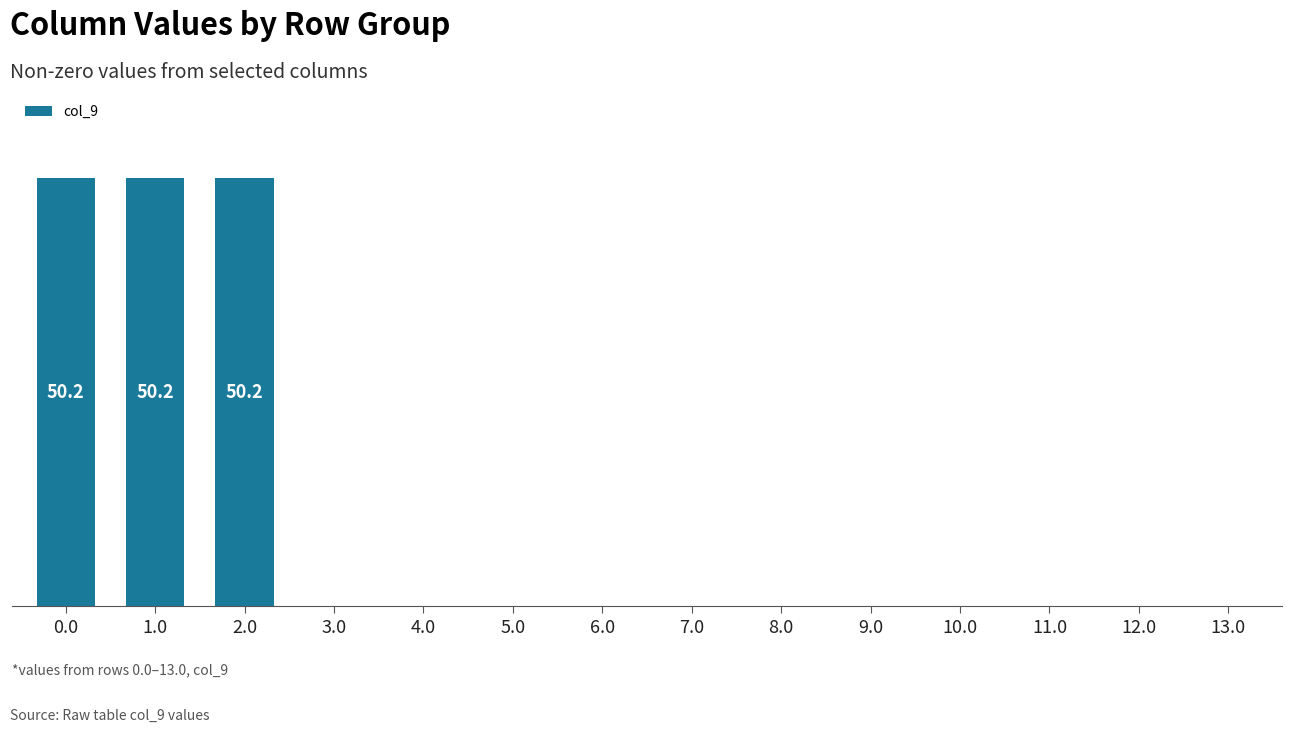

At which label is the value closest to 25?

10.0